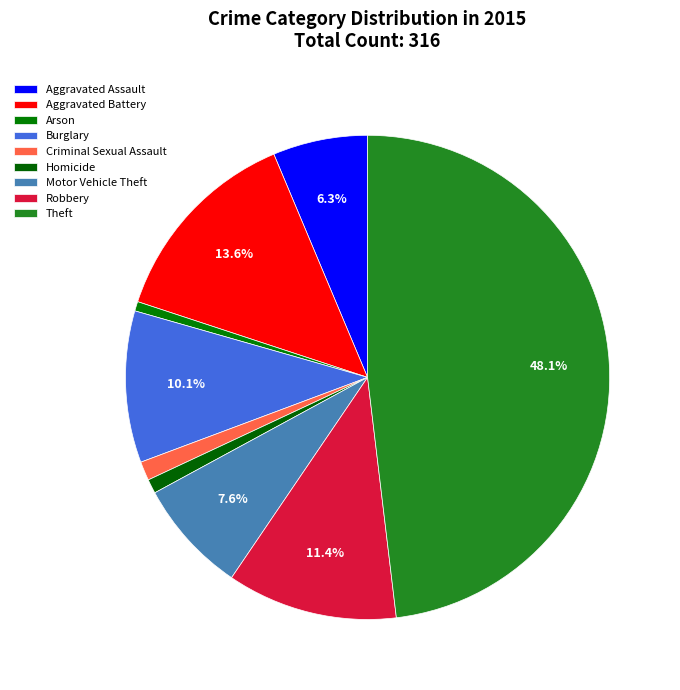

To the nearest percent, what is the combined percentage of Robbery and Homicide?

12%